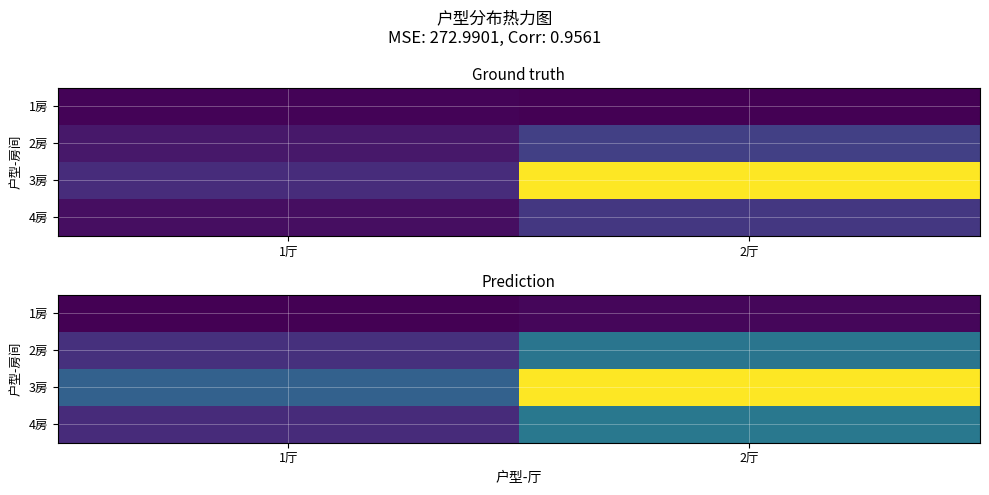

At how many categories does at least one series exceed 9?

2